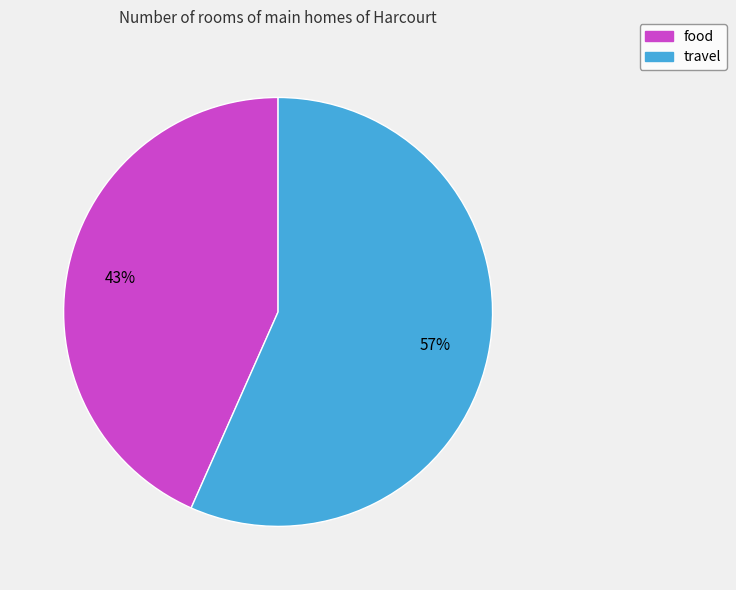

How many slices are in this pie chart?

2